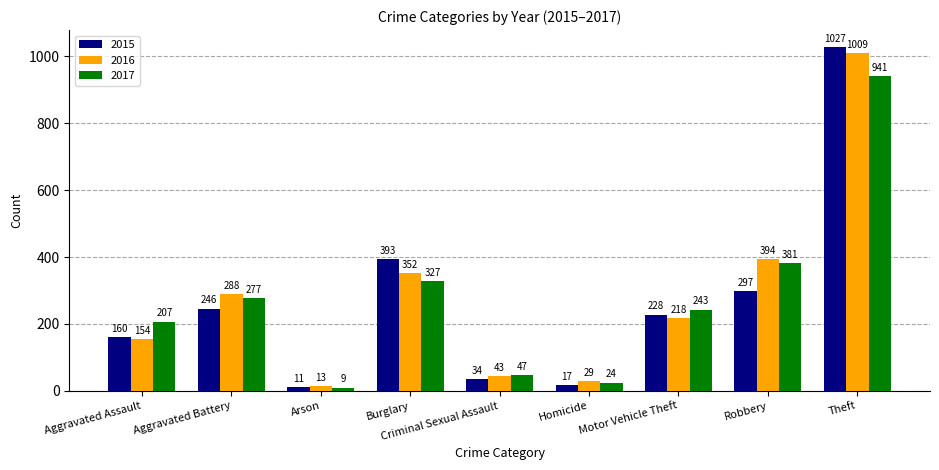

Count the number of categories in the chart.

9